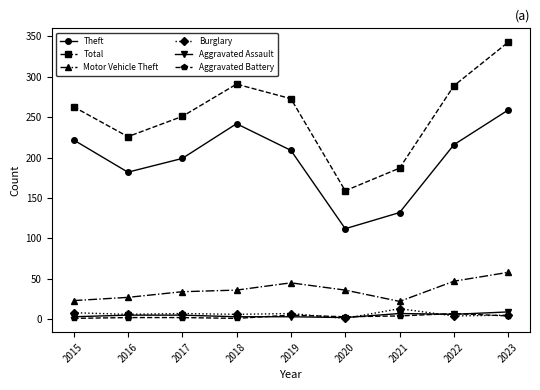

True or false: Theft and Motor Vehicle Theft cross at least once.

False